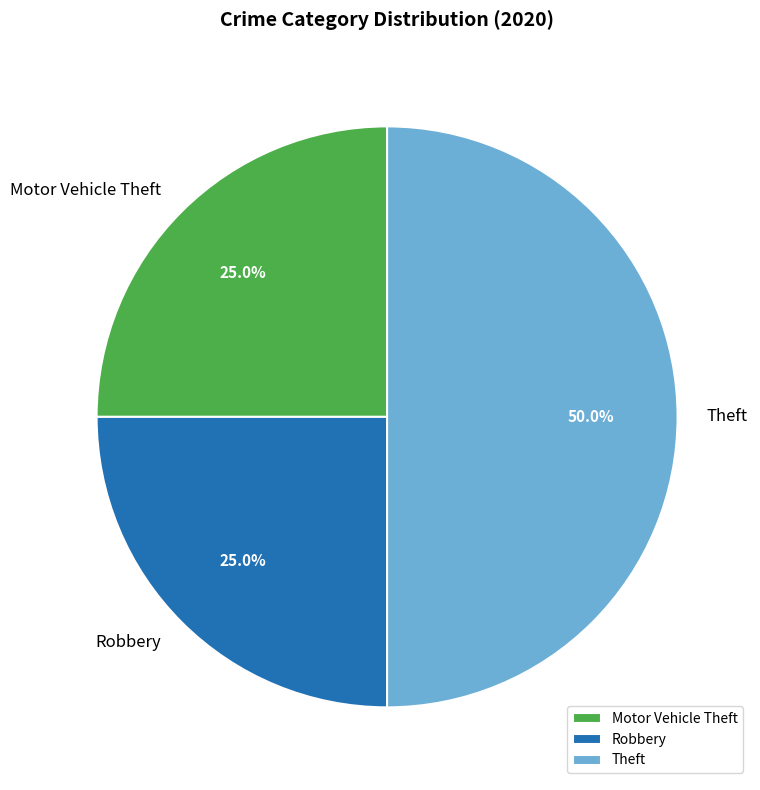

Does Robbery represent more than half of the total?

No